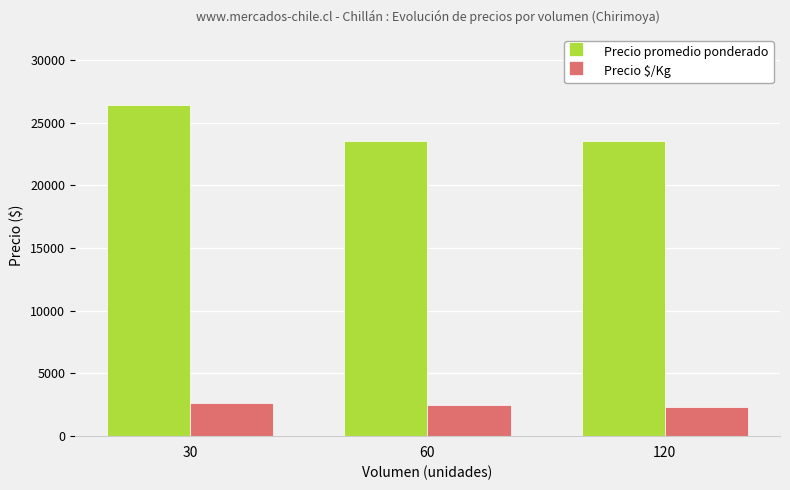

At which label does Precio $/Kg first exceed 2455?

30